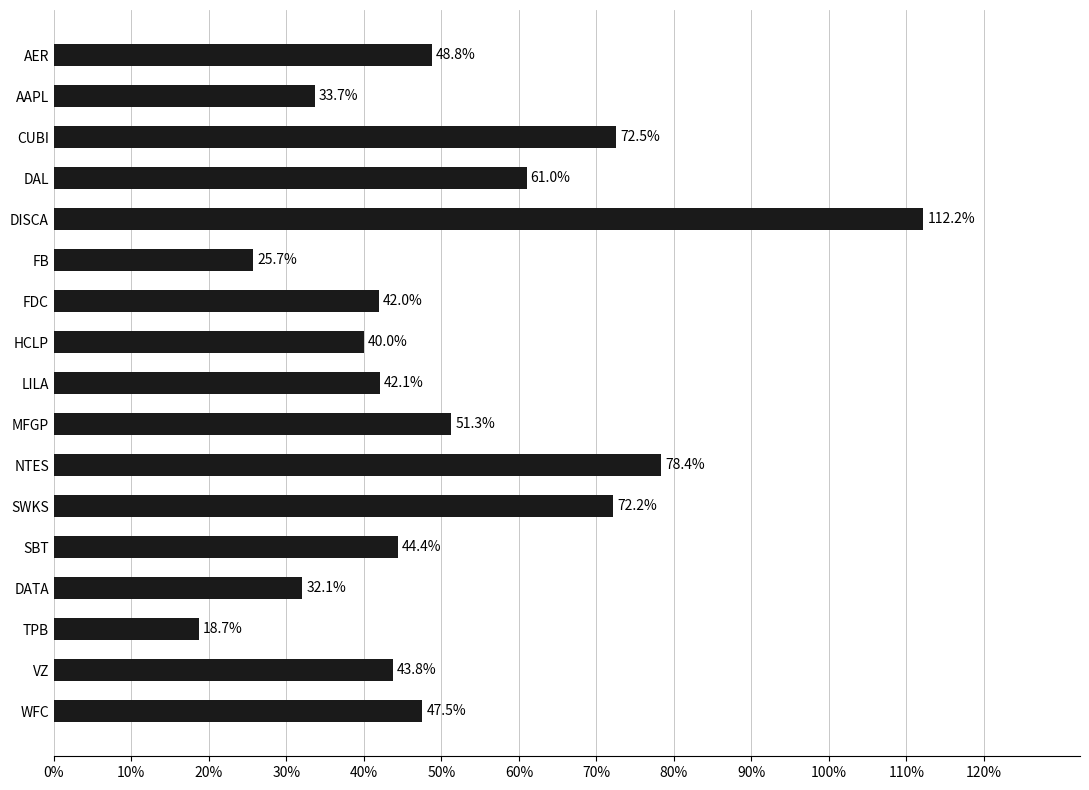

What is the difference between the maximum and minimum values?

0.9